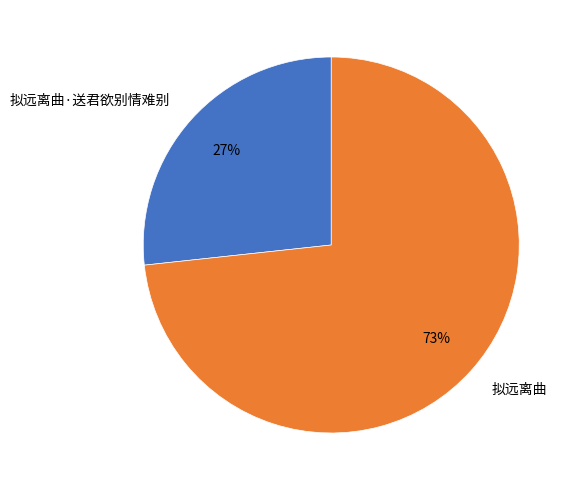

To the nearest percent, what is the average slice percentage?

50%